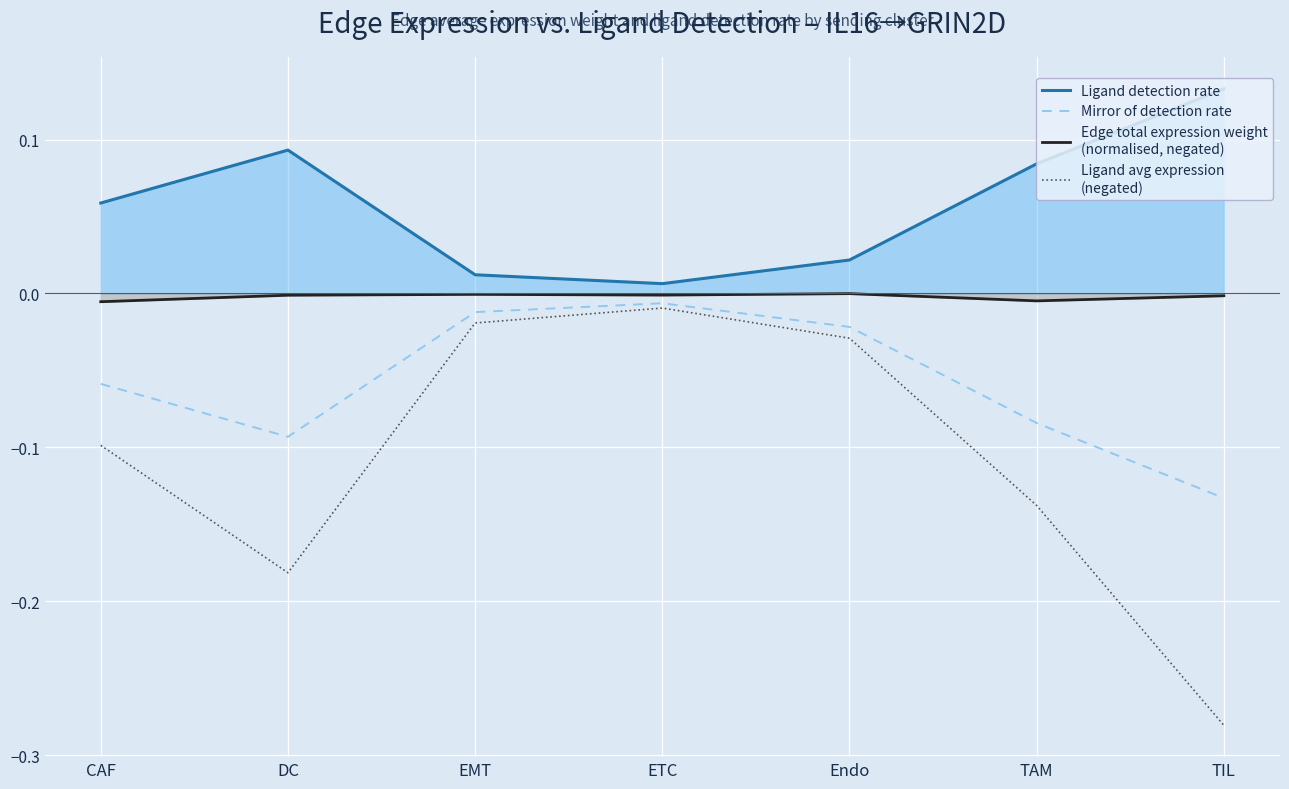

What is the approximate value of Ligand detection rate at CAF?

0.1